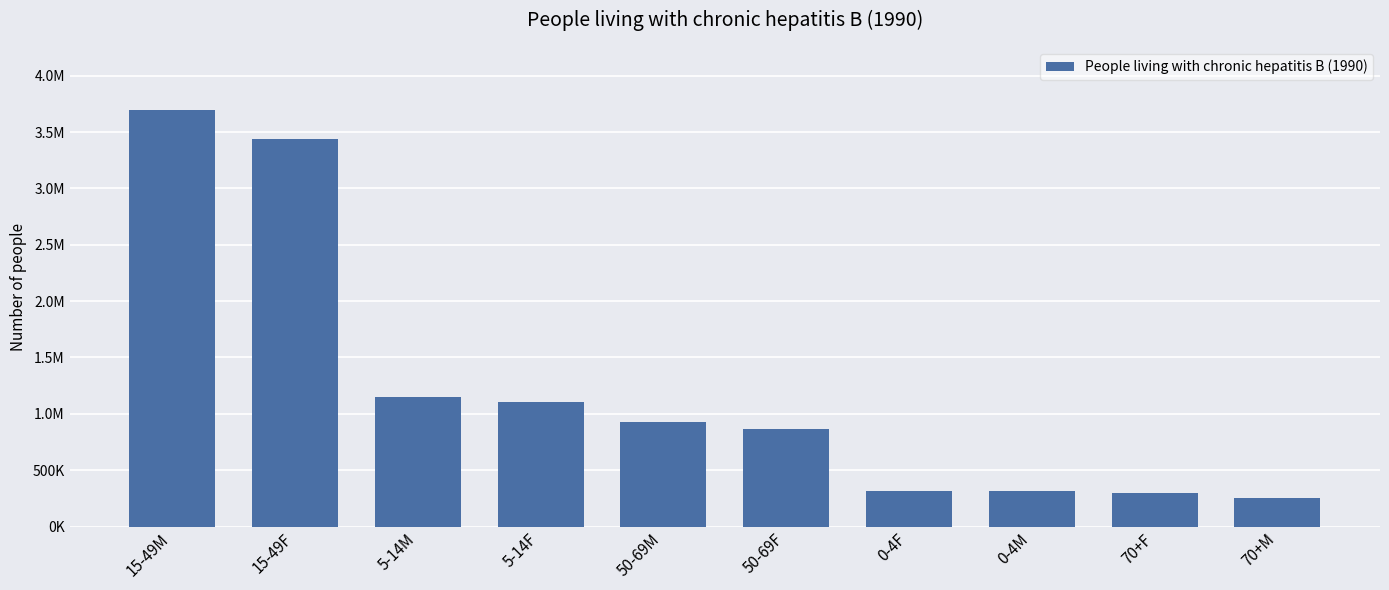

Does the chart contain any negative values?

No